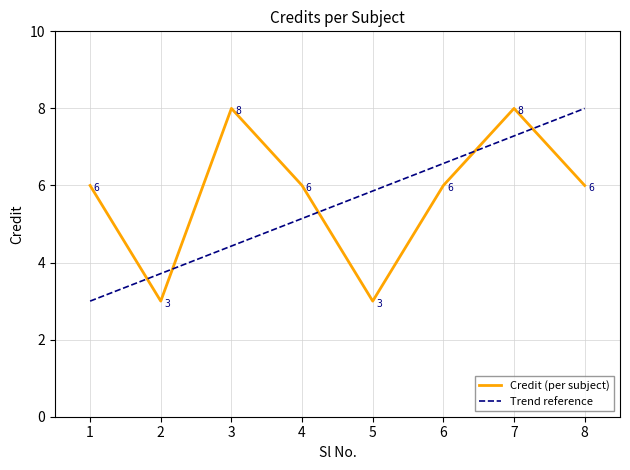

What is the ratio of the value at 6 to the value at 4?

1.0